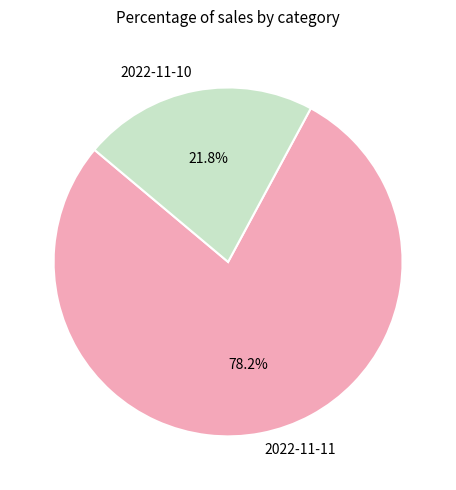

Which slice represents more than half of the pie?

2022-11-11